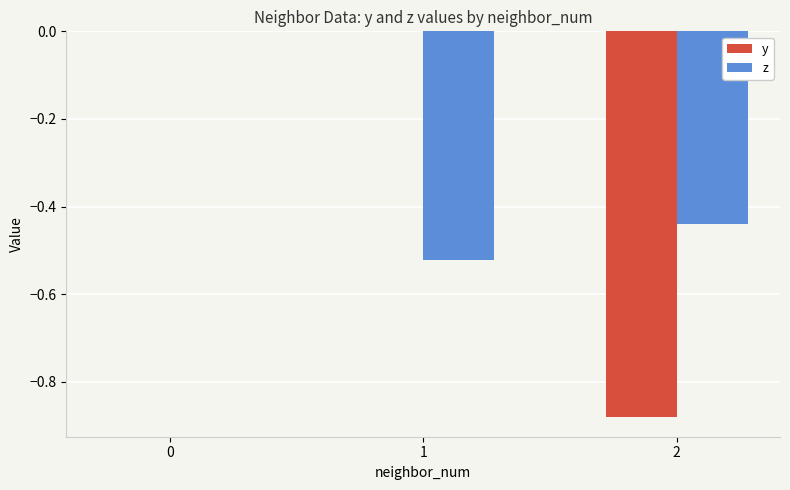

Which series changed the most between 1 and 2?

y